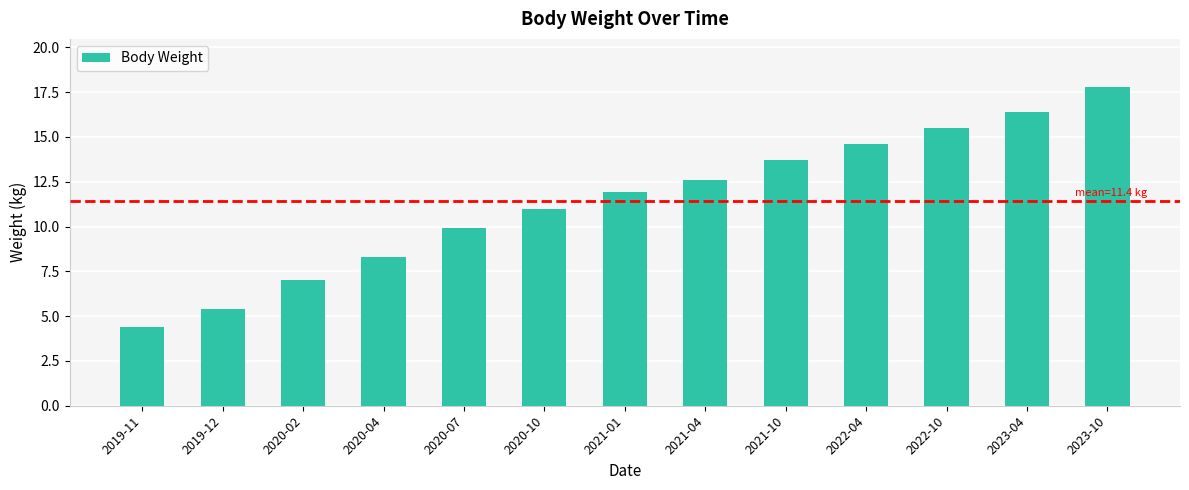

What is the difference between the maximum and minimum values?

13.4